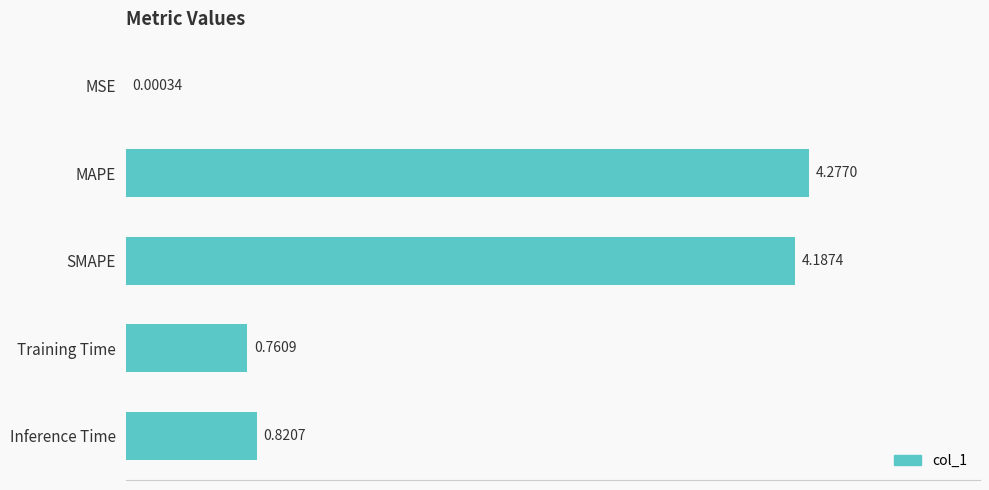

Which category has the highest value across all series?

MAPE